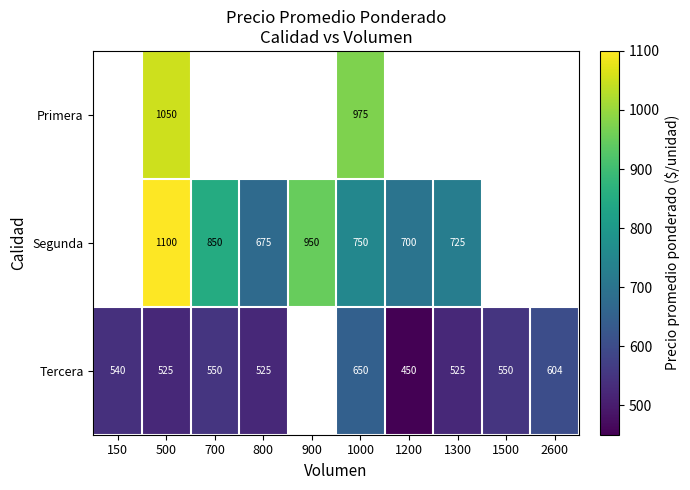

How many values in the Primera series exceed 975?

1